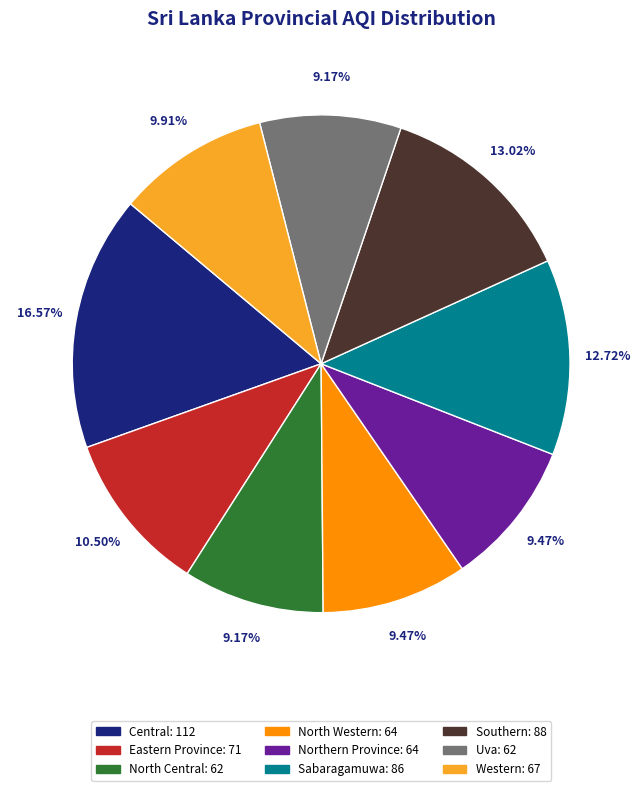

Do Eastern Province: 71 and North Western: 64 together represent more than half of the pie?

No